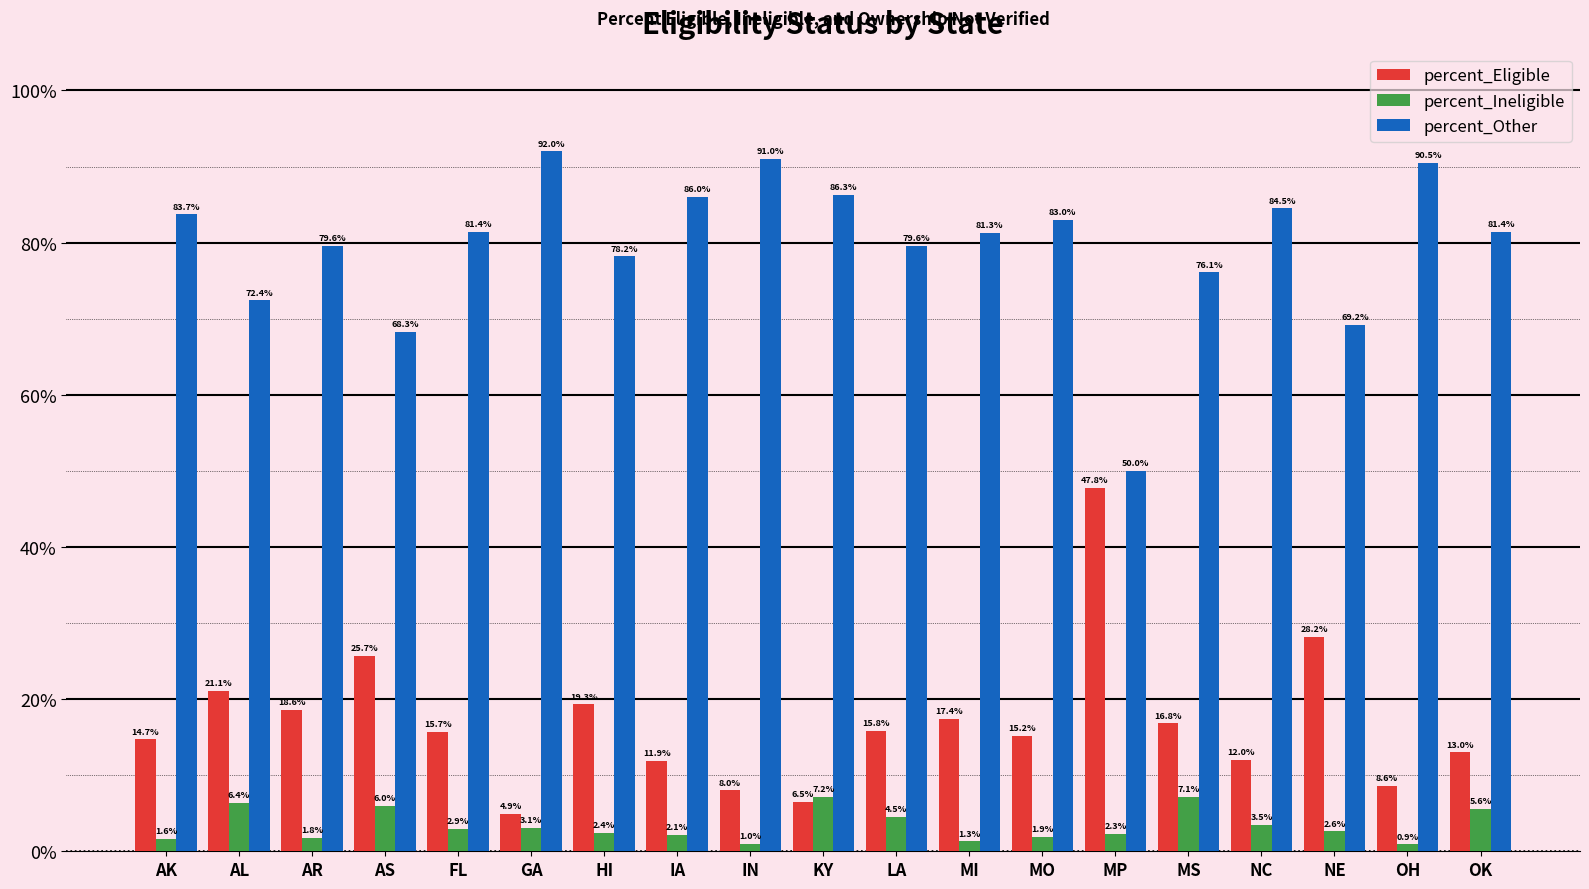

Between AK and AL, which series saw the biggest shift?

percent_Other